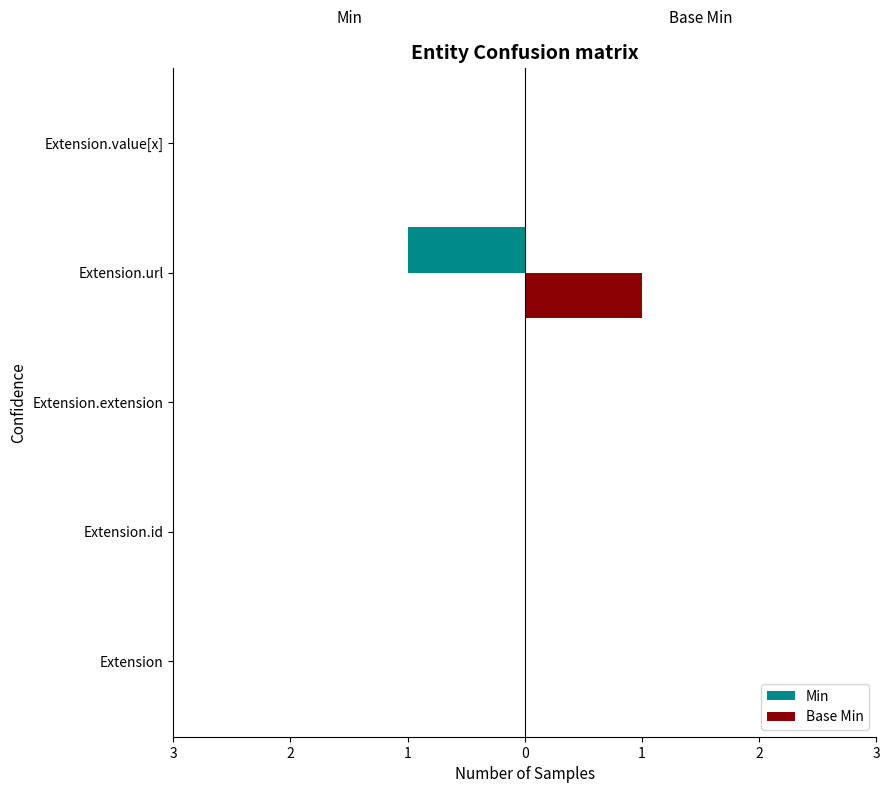

How many Min values are between 0 and 1?

4